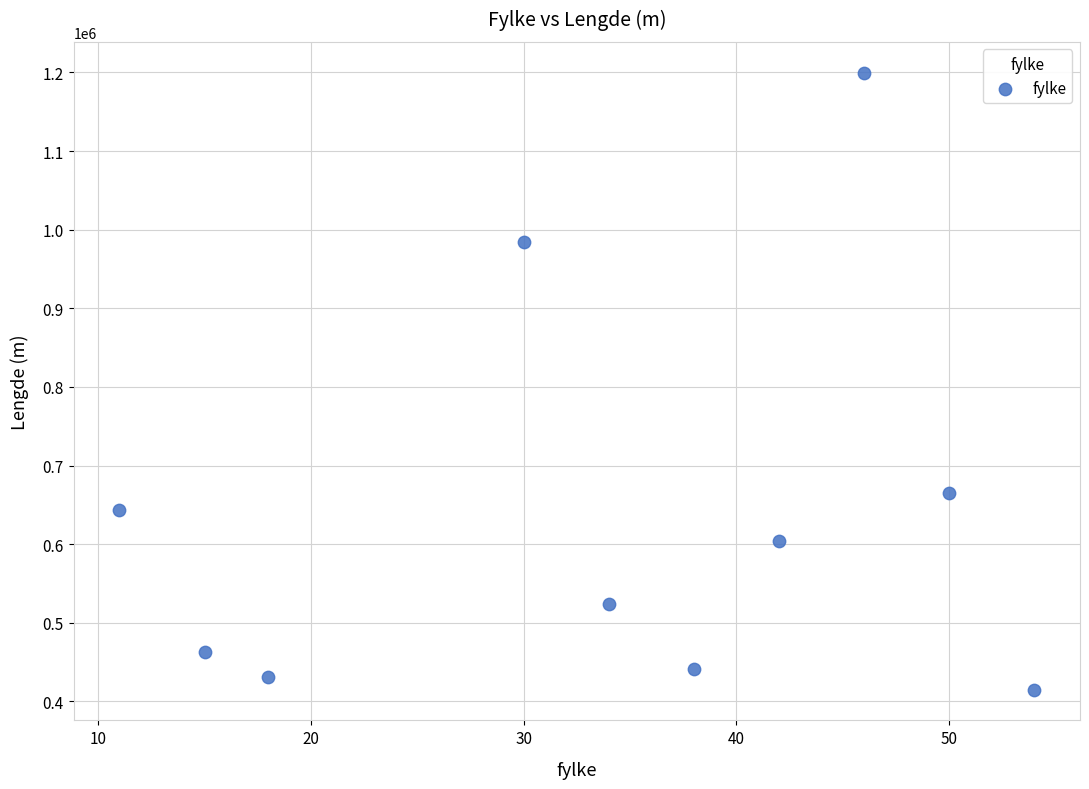

What Y value in the scatter plot is closest to 807452?

664929